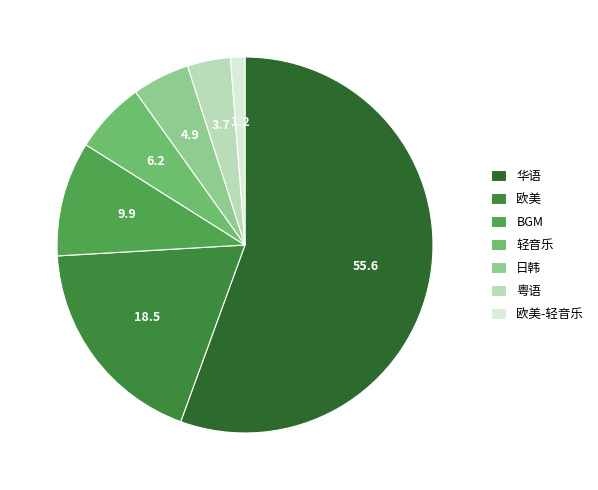

Which slice is the largest?

华语